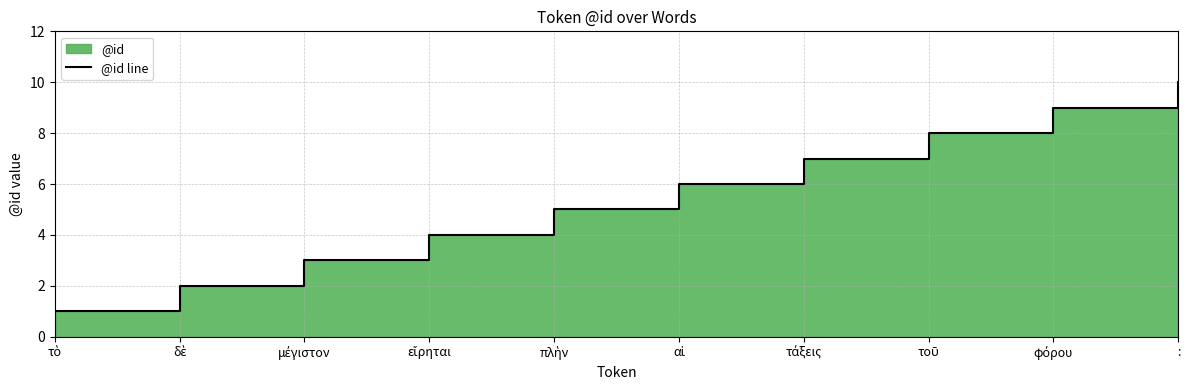

What is the difference between the maximum and minimum values?

9